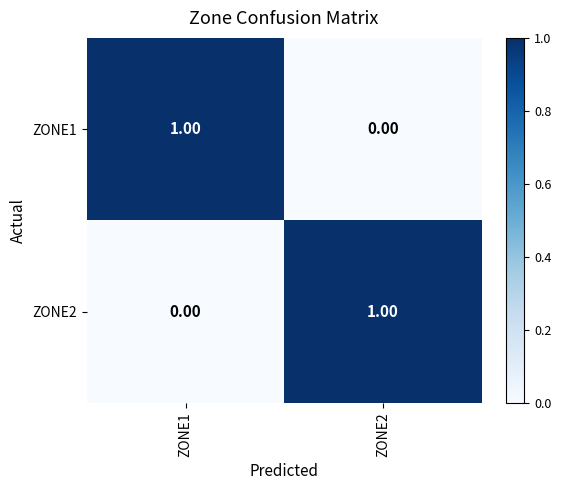

How many data points does each series have?

2